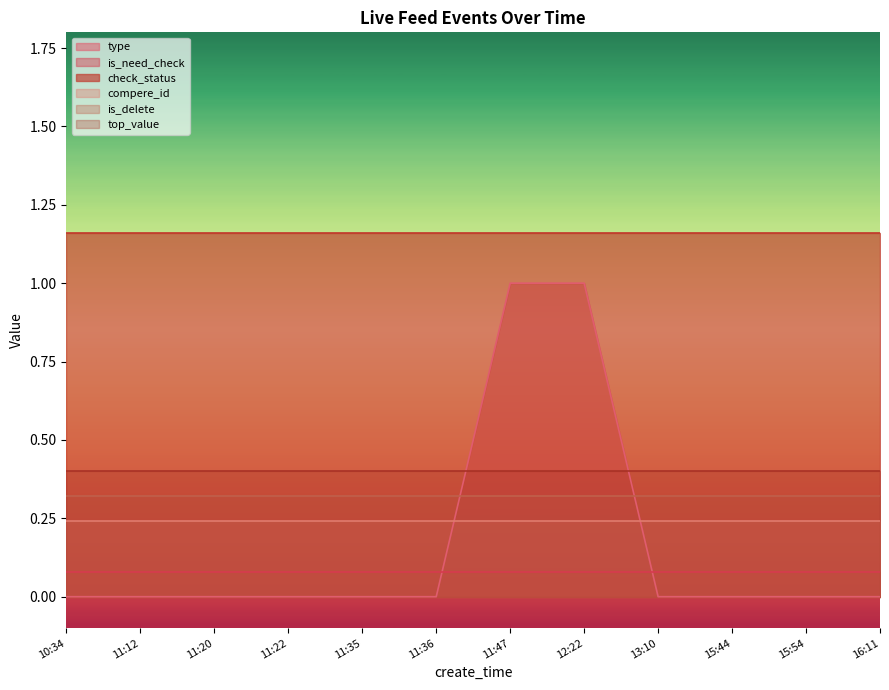

How many lines are shown in the chart?

6